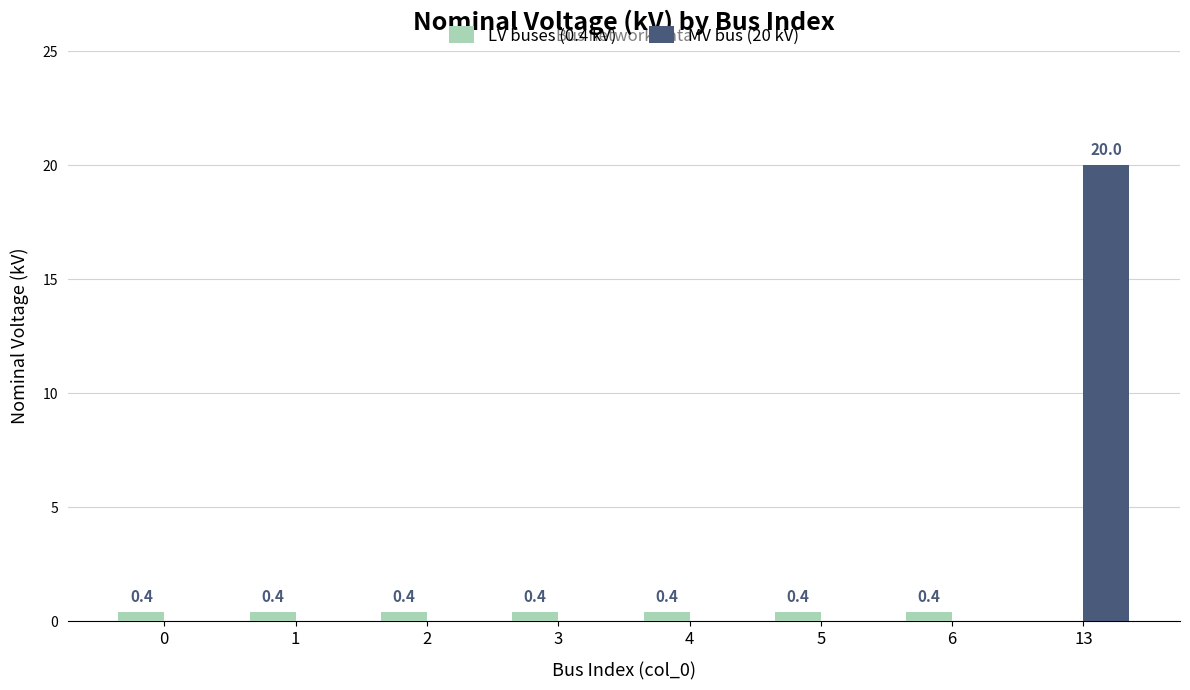

Which series changed the most between 2 and 13?

MV bus (20 kV)